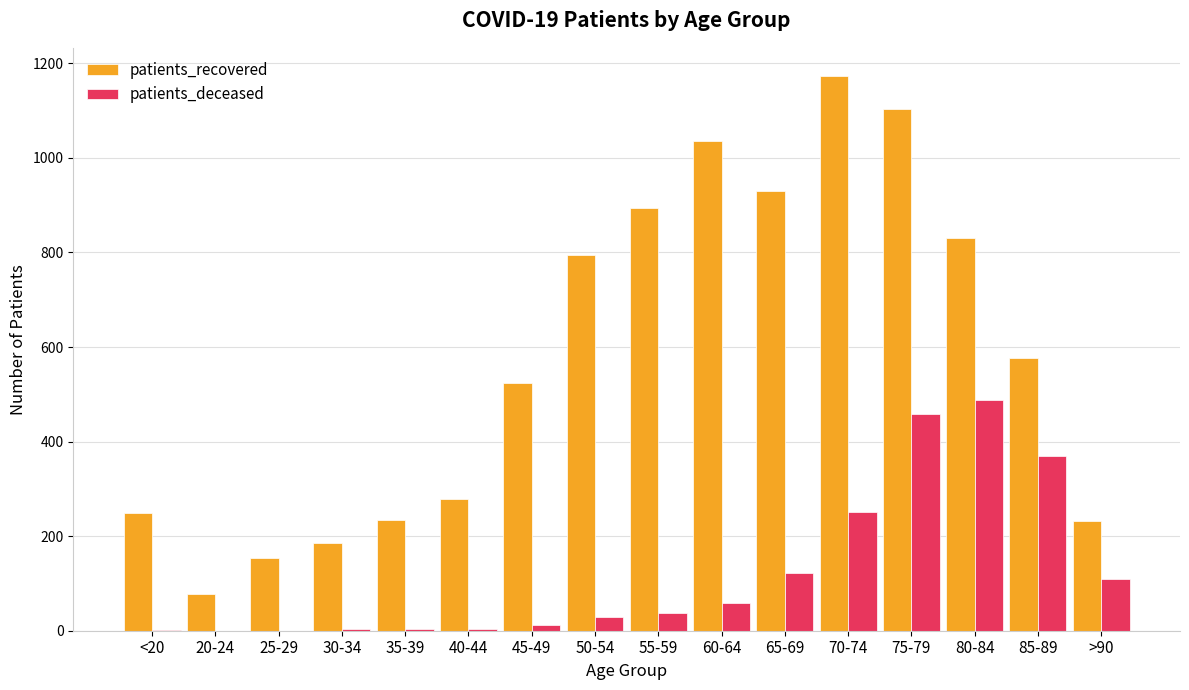

What is the difference between the patients_recovered values at <20 and >90?

18